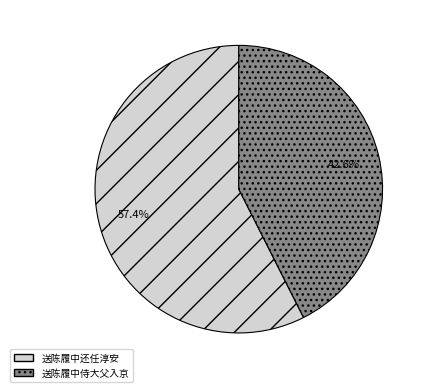

Is it true that 送陈履中还任淳安 is 57% of the pie?

True